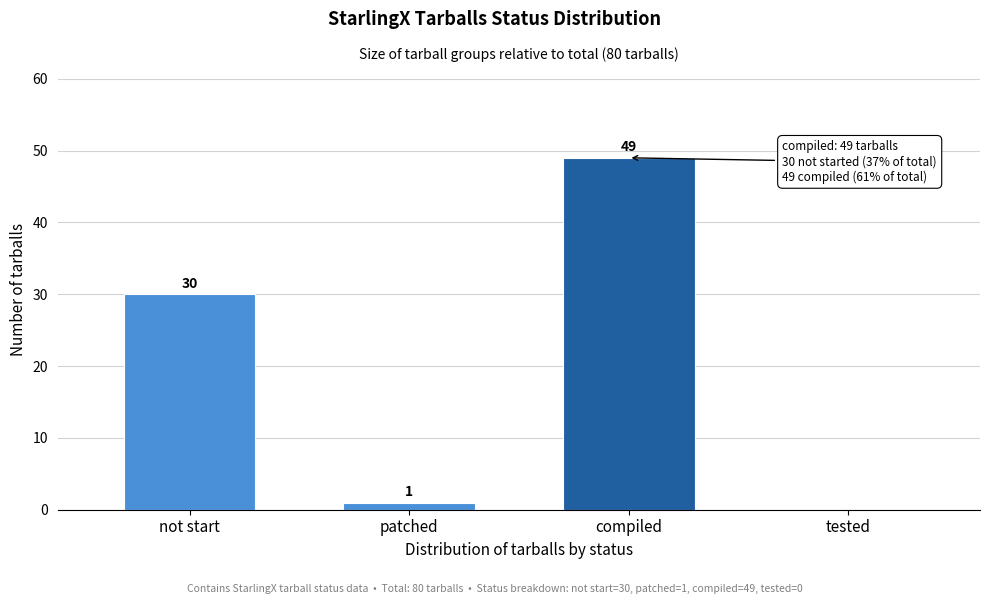

Reading left to right, list all the values displayed in this chart.

not start=30	patched=1	compiled=49	tested=0